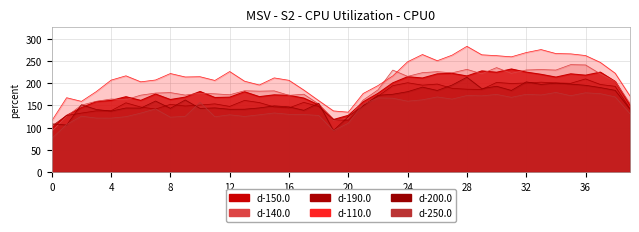

How many lines are shown in the chart?

6